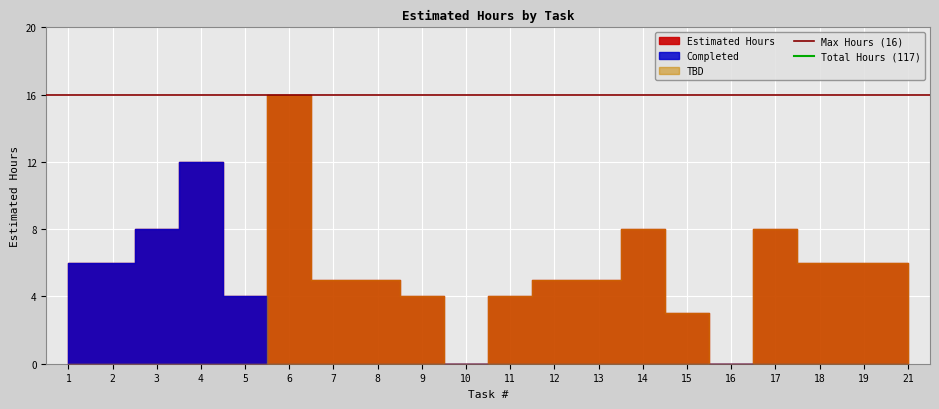

The value of Max Hours (16) at 1 is 28. True or false?

False